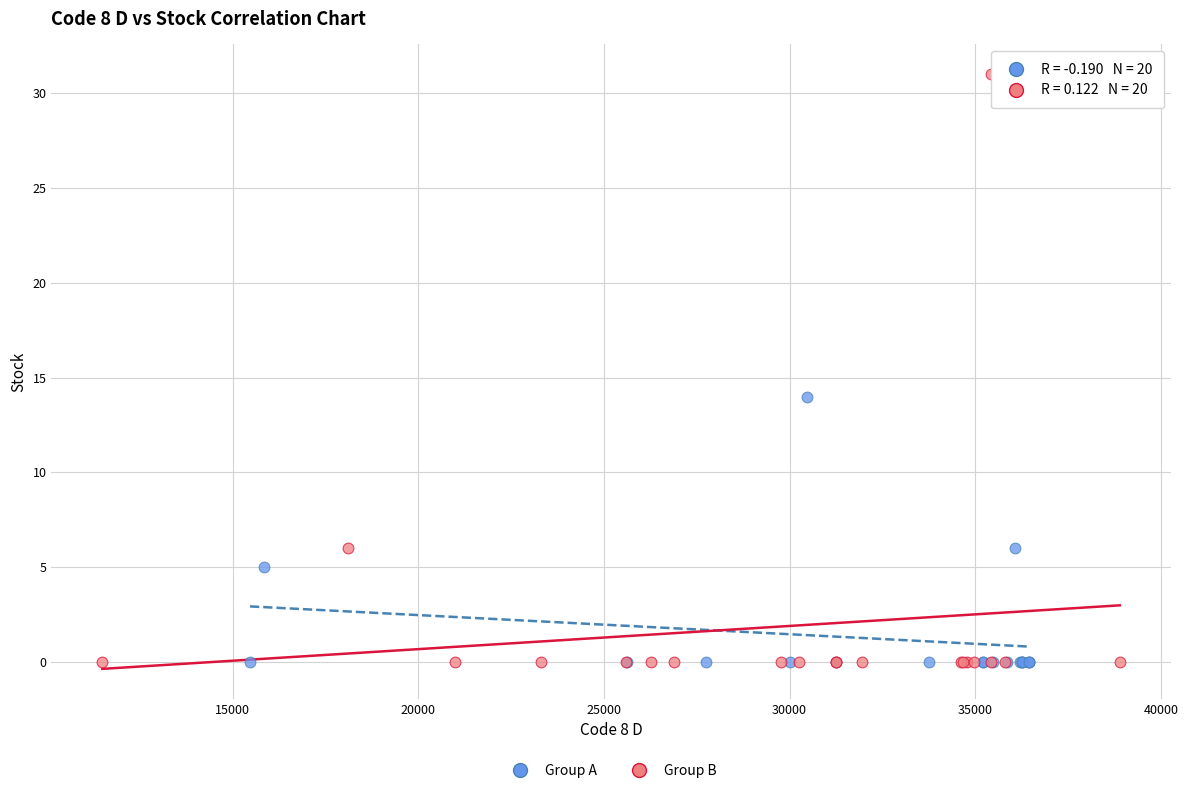

Which series reaches the maximum Y coordinate?

Group B